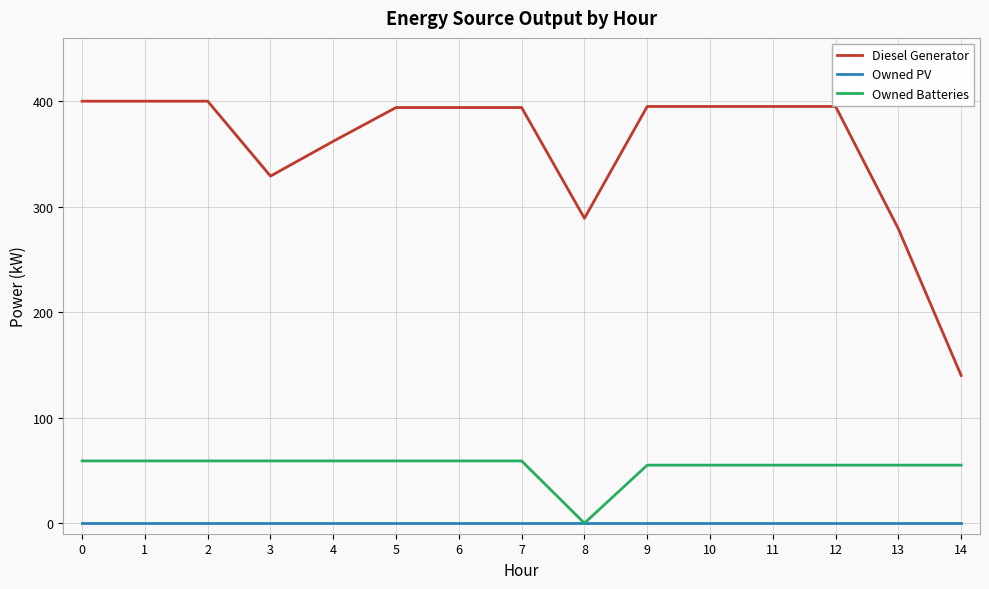

True or false: Owned Batteries has a value of 59.0 at 3.

True